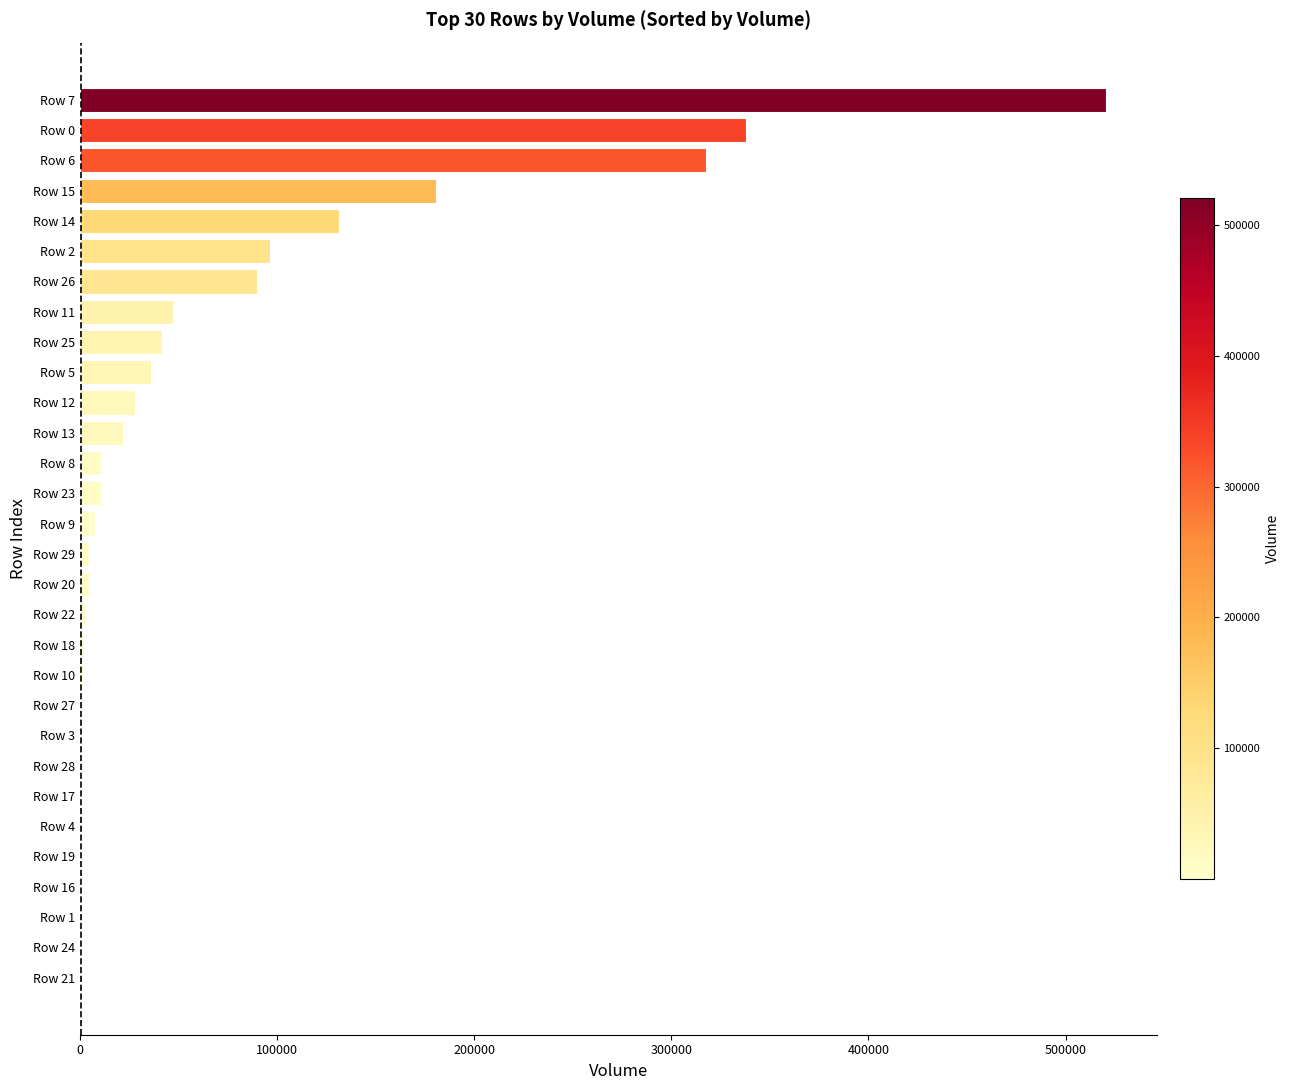

What is the maximum value shown in the chart?

520354.1